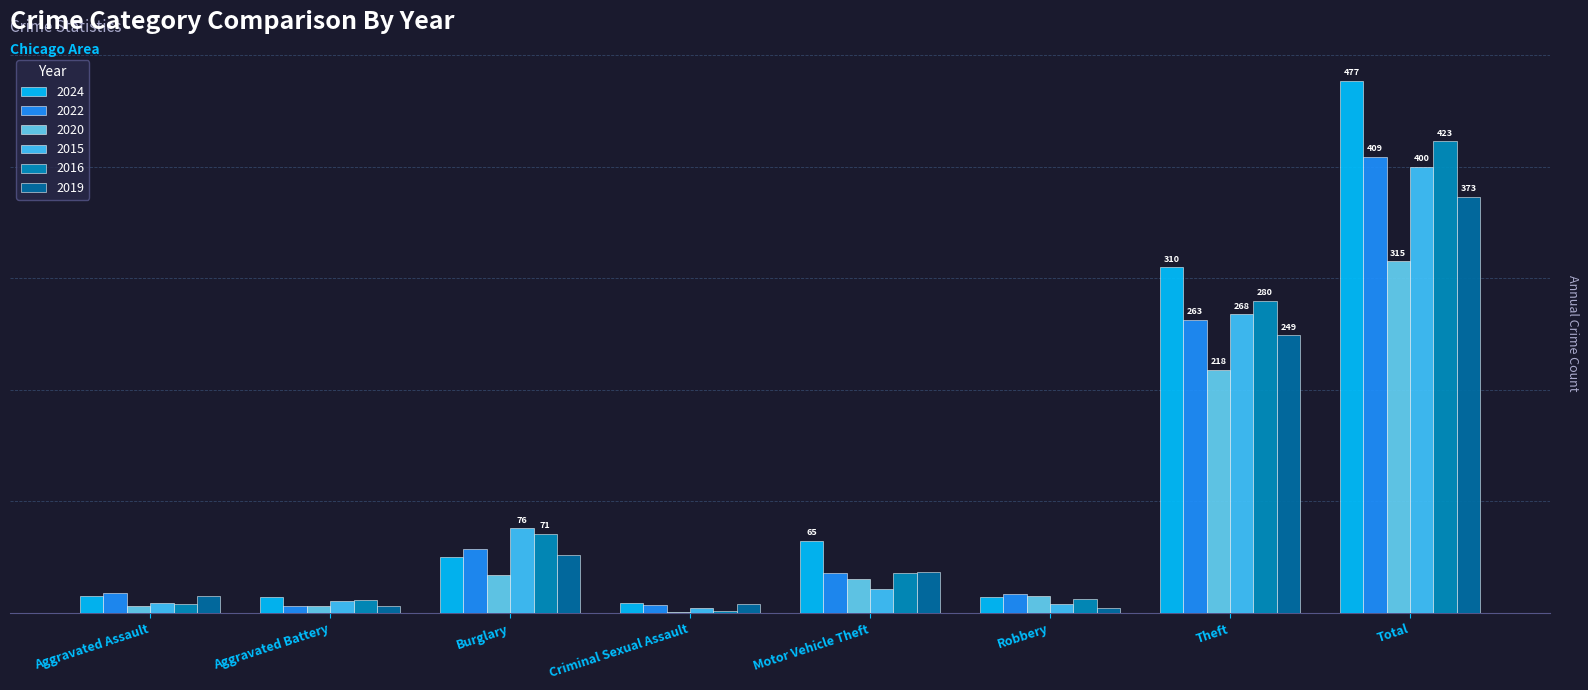

Does the chart contain stacked bars?

No